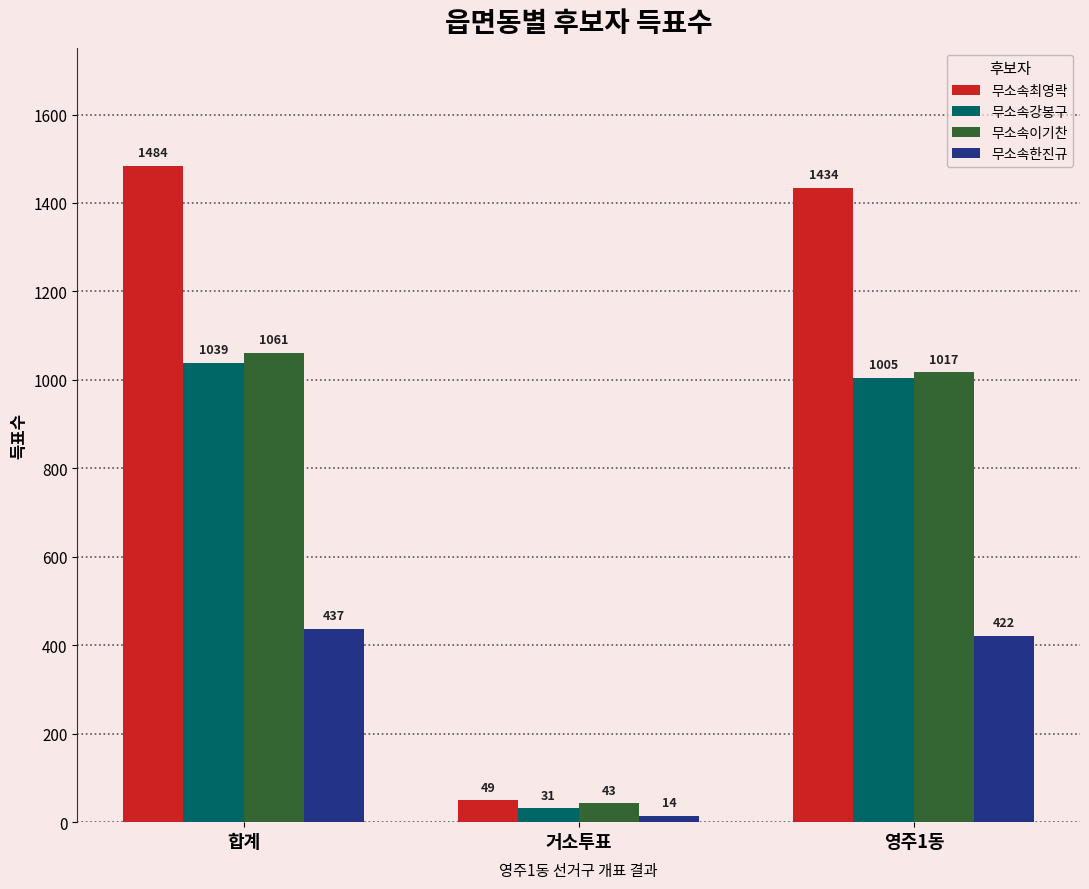

What is the highest value of the 무소속강봉구 series?

1039